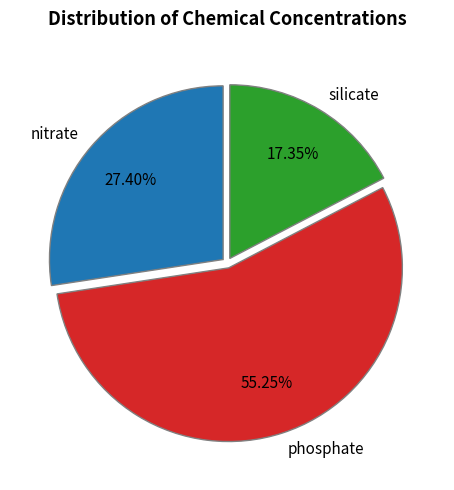

Is there any slice that represents more than half of the pie?

Yes